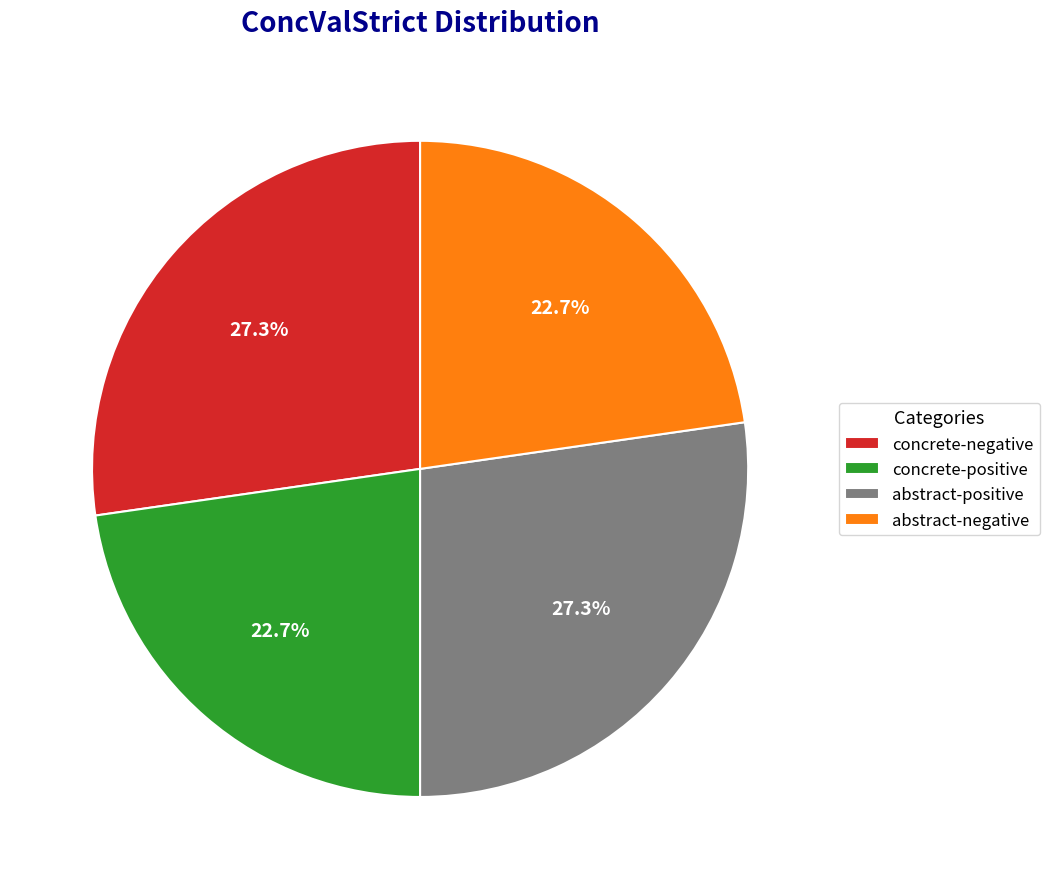

How many segments does this pie chart have?

4